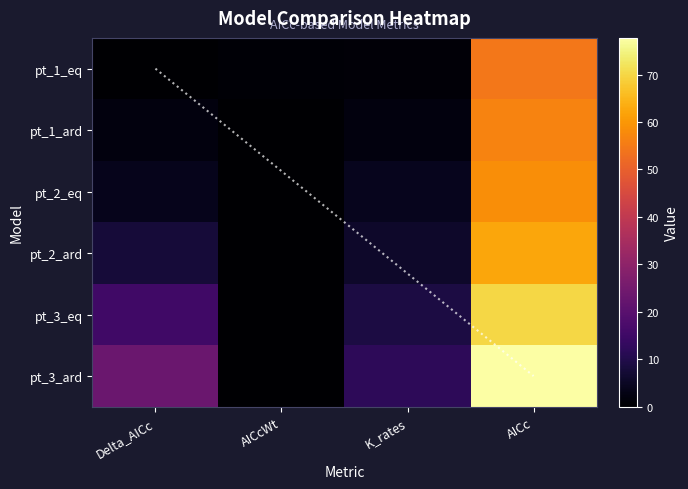

Which has a higher value, AICc or K_rates?

AICc